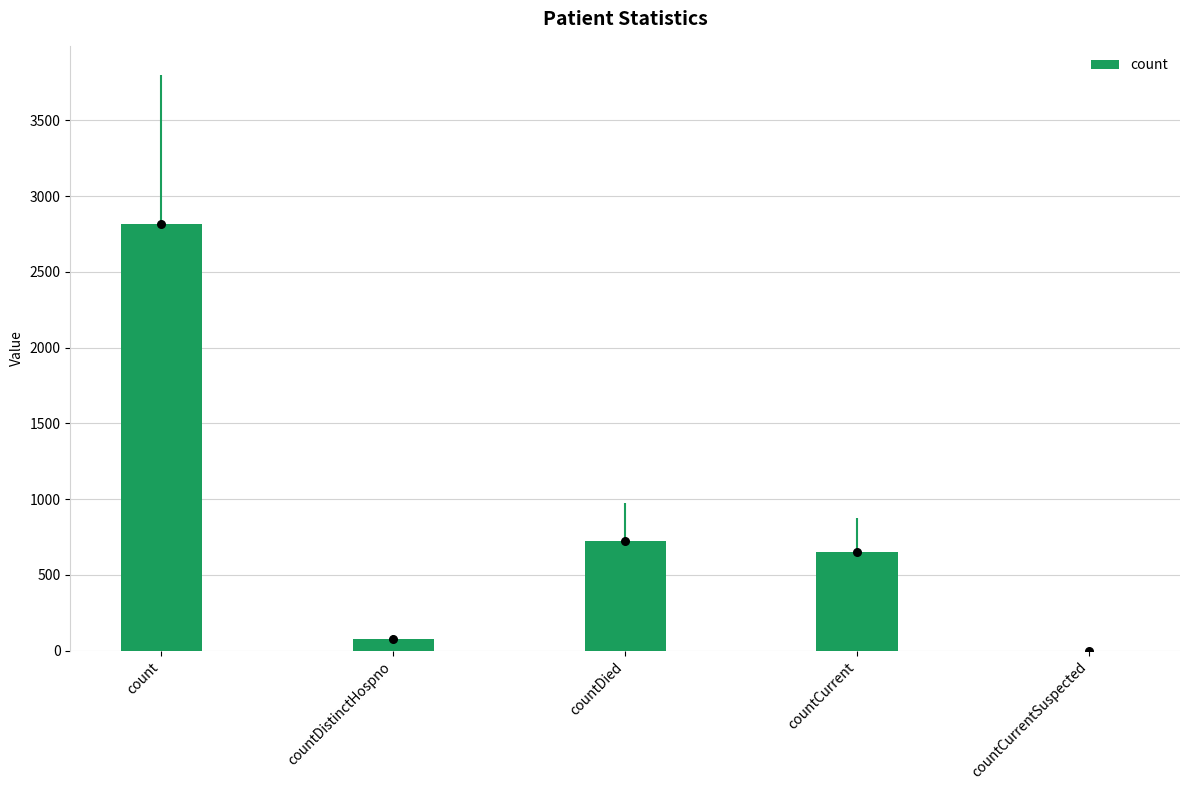

What is the change in value from countDied to countCurrentSuspected?

-721